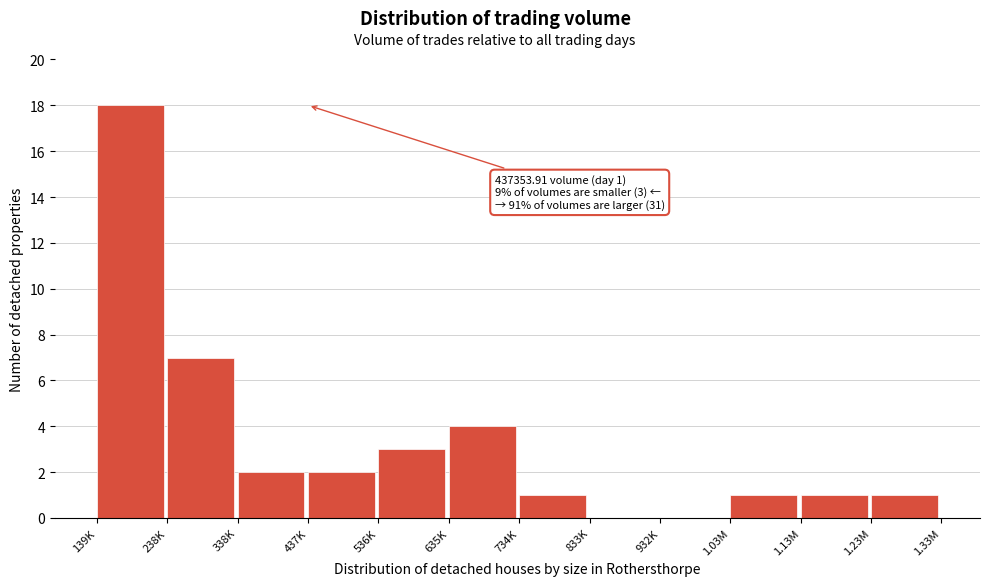

Reading right to left, transcribe all the data shown in this chart.

1.23M=1	1.13M=1	1.03M=1	932K=0	833K=0	734K=1	635K=4	536K=3	437K=2	338K=2	238K=7	139K=18